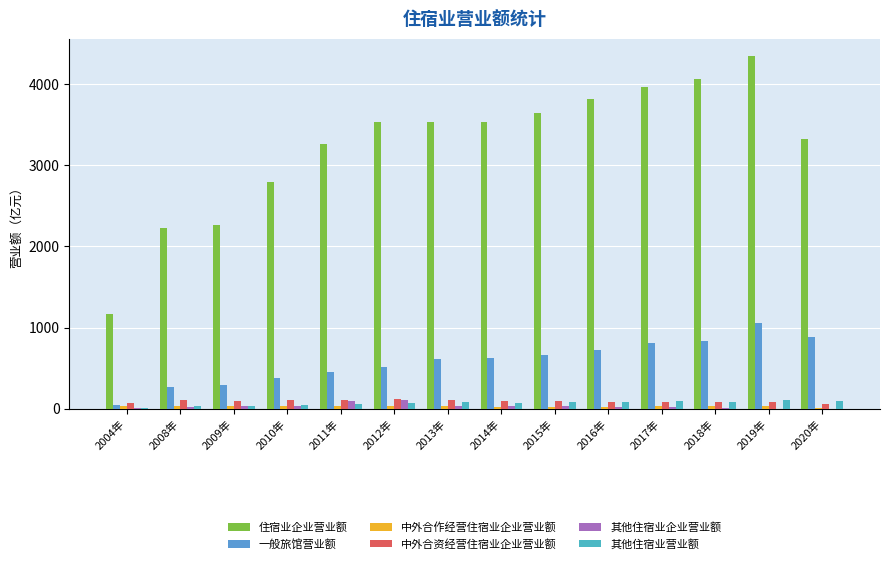

What is the average value of the 一般旅馆营业额 series?

582.6